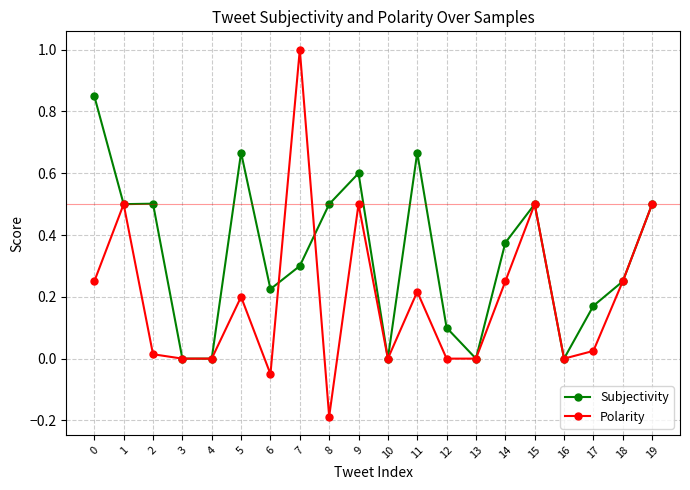

At which category does Polarity reach its first local peak?

1